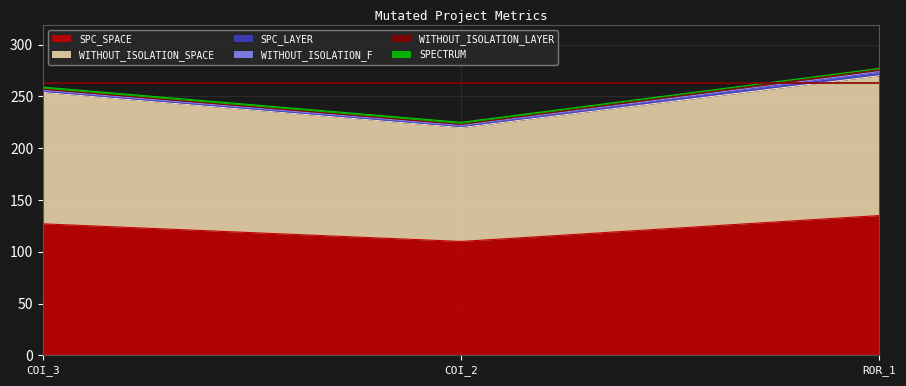

Which series has the largest total across all categories?

SPC_SPACE